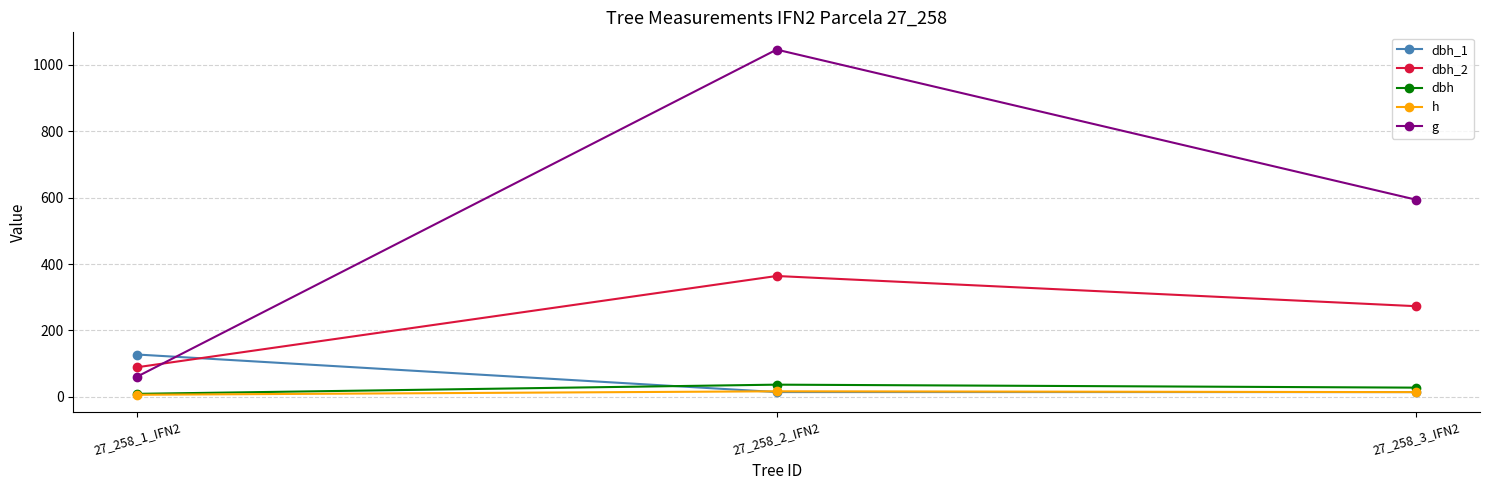

Which series has the largest total across all categories?

g